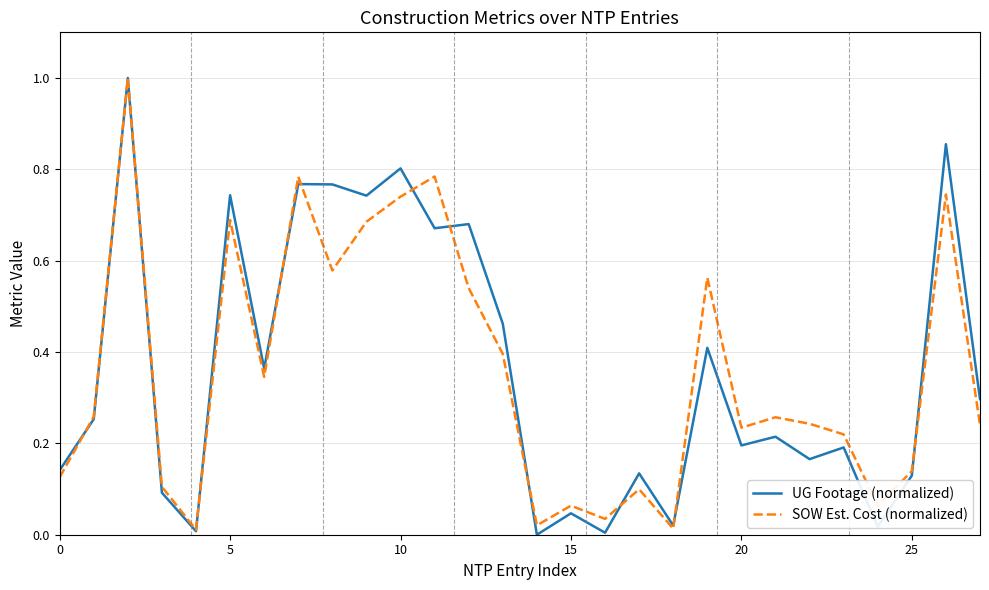

What is the maximum value for UG Footage (normalized)?

1.0